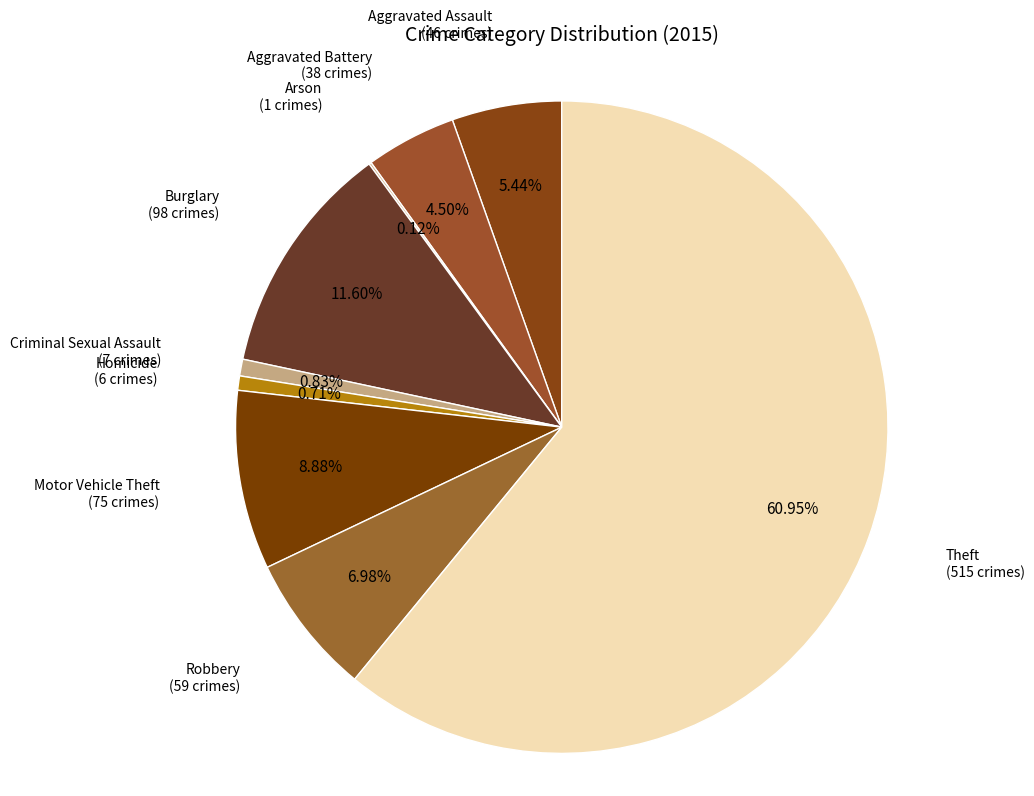

True or false: Robbery accounts for 7% of the total.

True